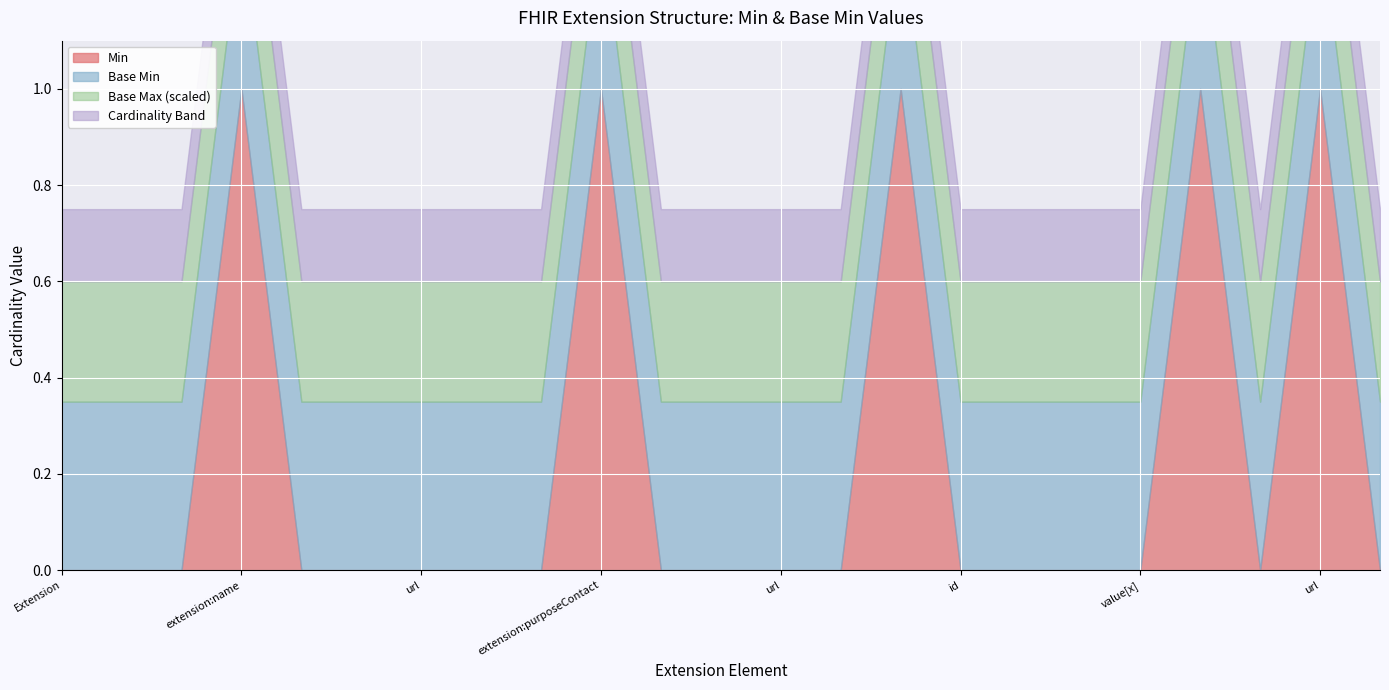

At which label does Min reach its peak?

Extension.extension:name